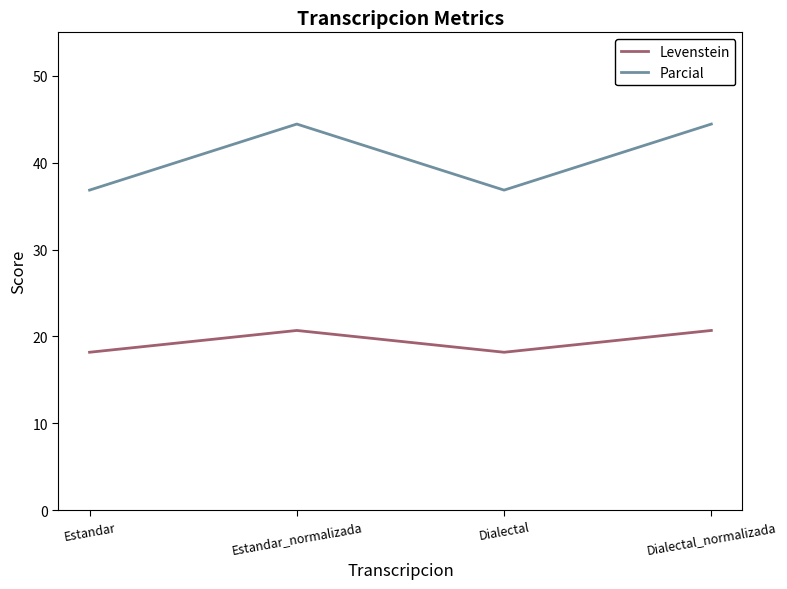

How many values in the Levenstein series are below 20?

2